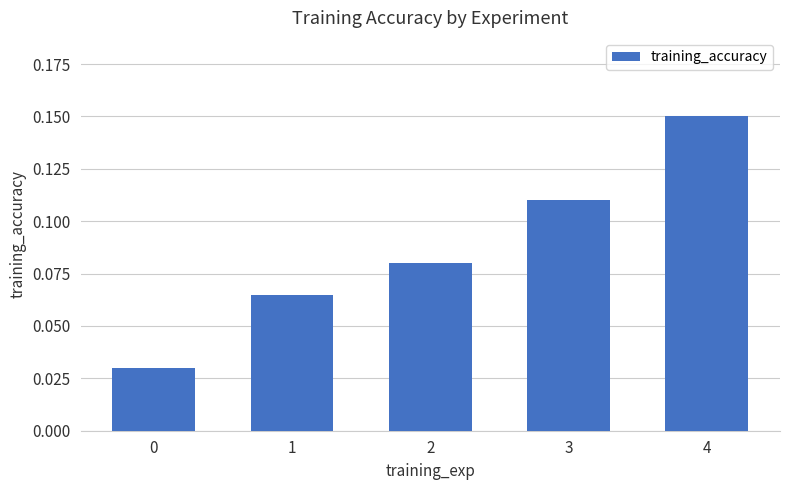

True or false: the data shows 0.1 at 0.

False